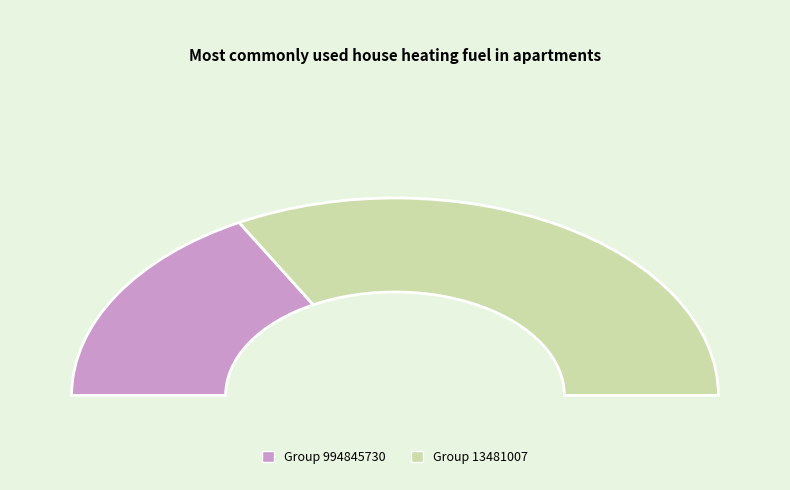

Rank the categories by value from highest to lowest.

13481007, 994845730